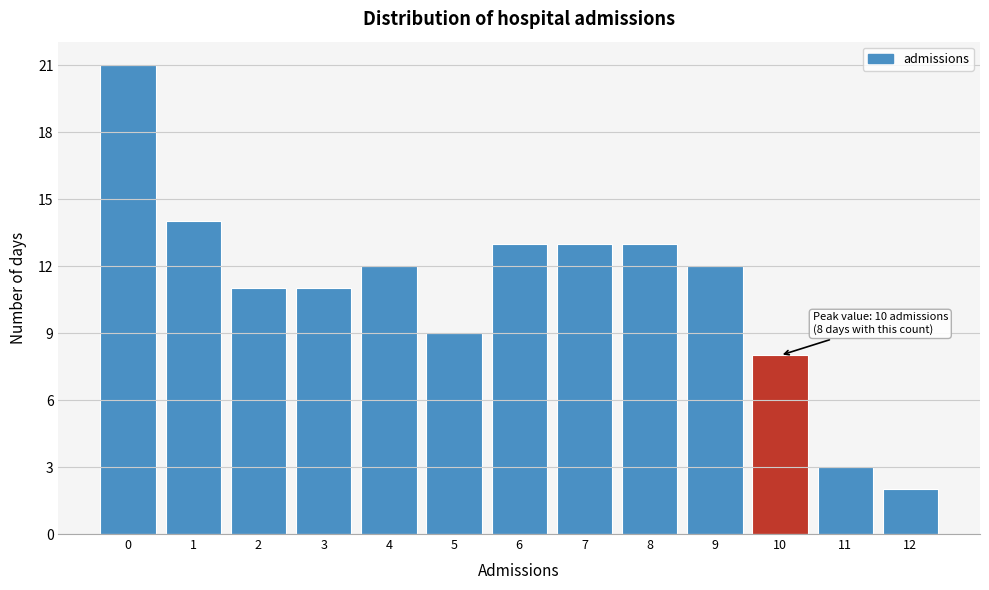

Which range on the x-axis has the tallest bar?

-0.5 to 0.5